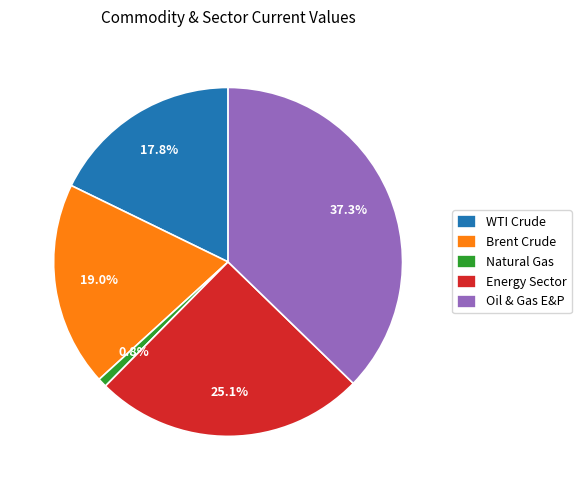

Which slice is the smallest?

Natural Gas